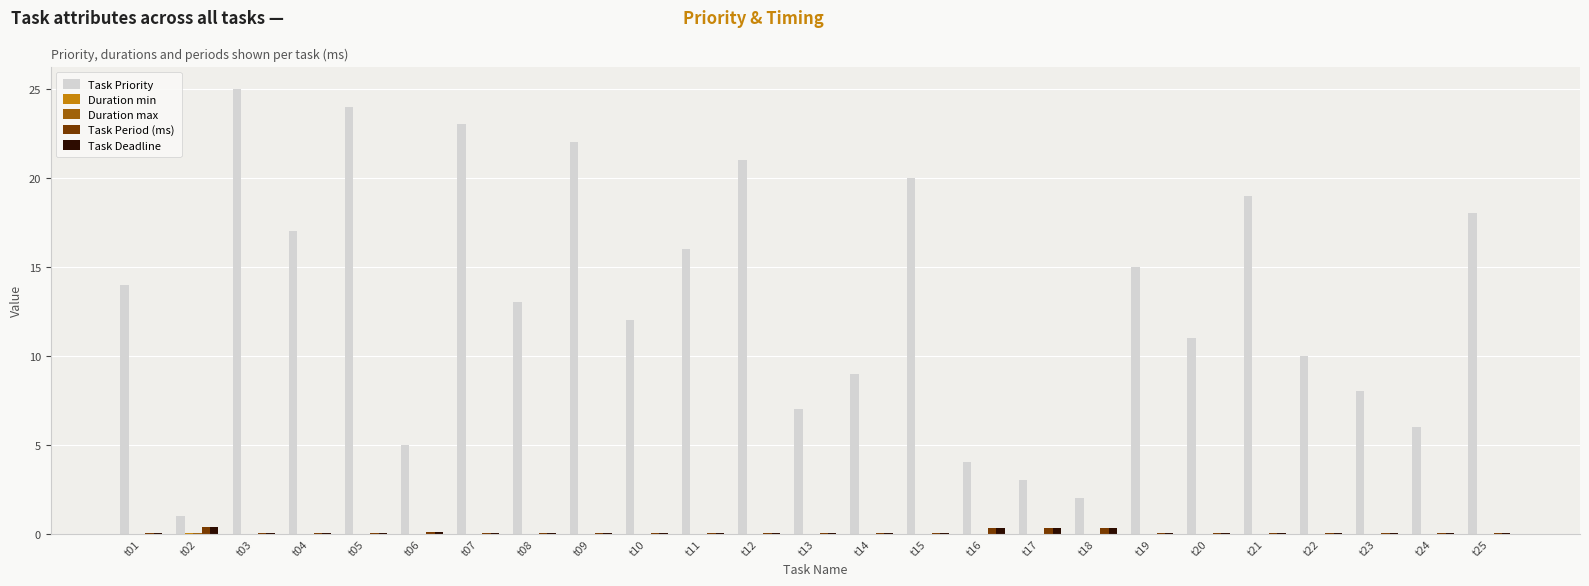

Which series changed the most between t09 and t18?

Task Priority